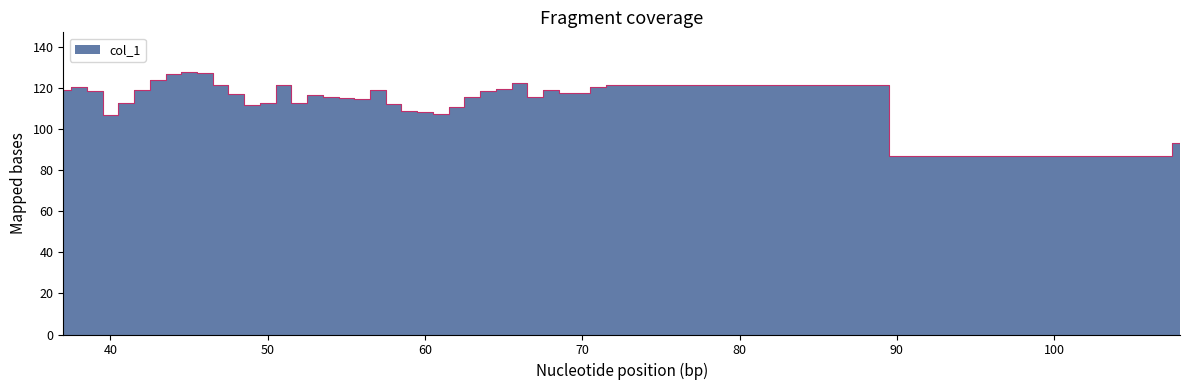

Between 38 and 40, which is larger?

38